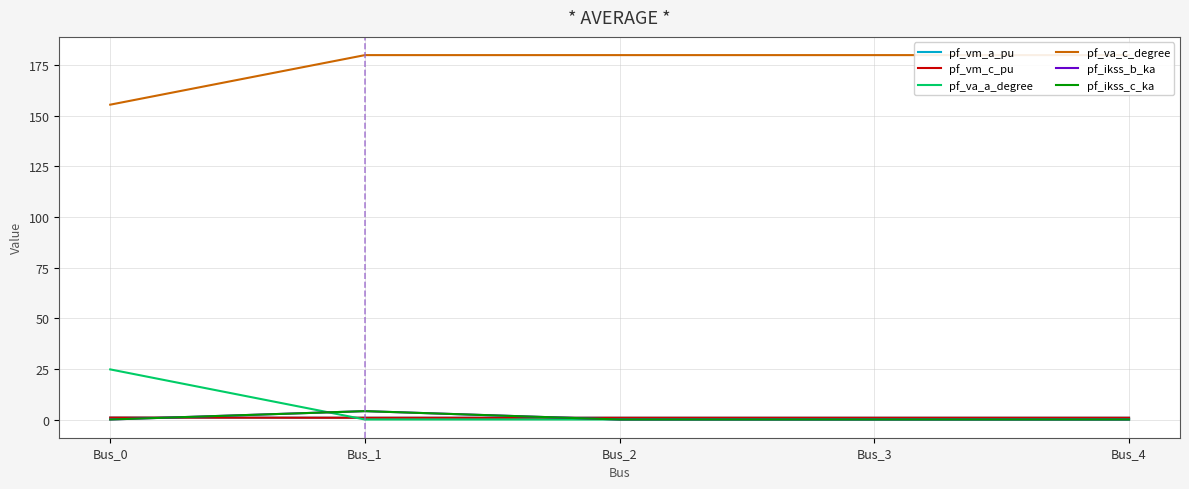

What is the approximate value of pf_vm_a_pu at Bus_1?

0.9